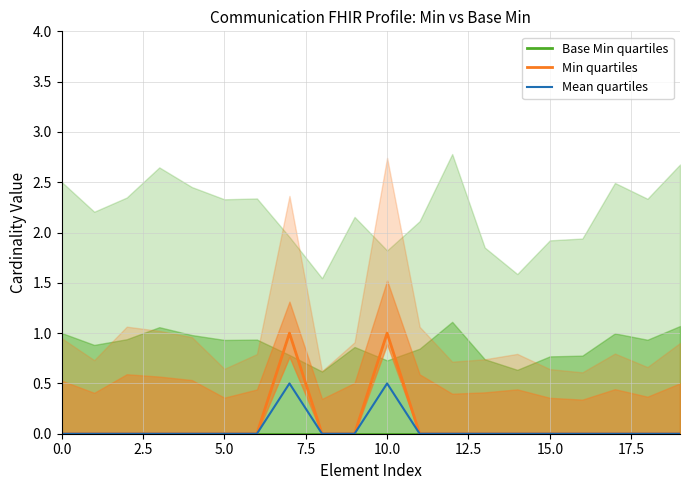

What is the sum of all Mean quartiles values?

1.0